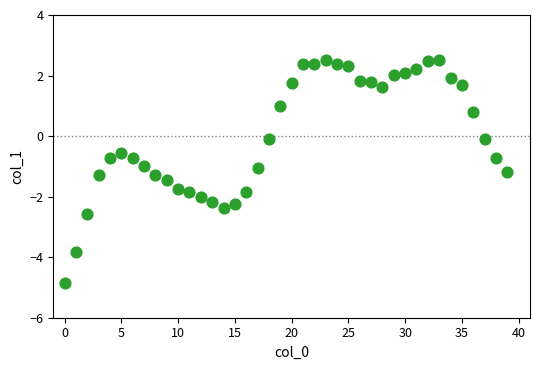

What is the range of Y values (max minus min)?

7.4